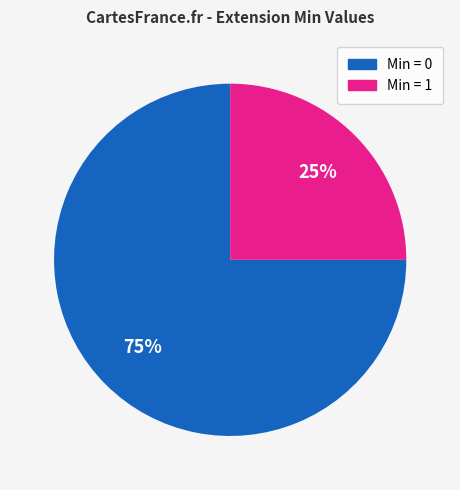

Does any single category account for the majority?

Yes